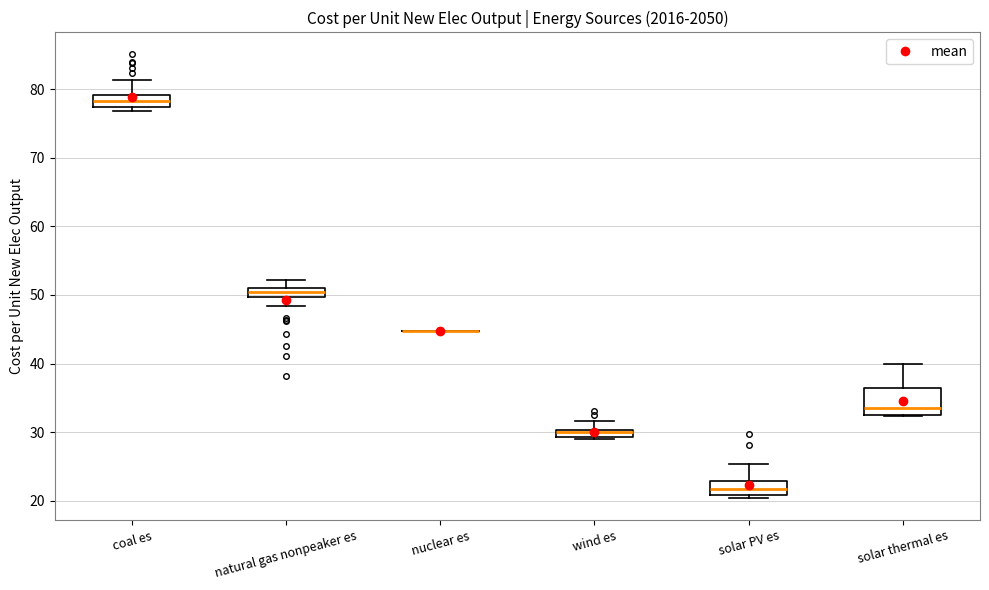

Where does the upper whisker of the box for wind es end on the y-axis? The values are not printed on the chart, so give them approximately, as read against the axis.

32